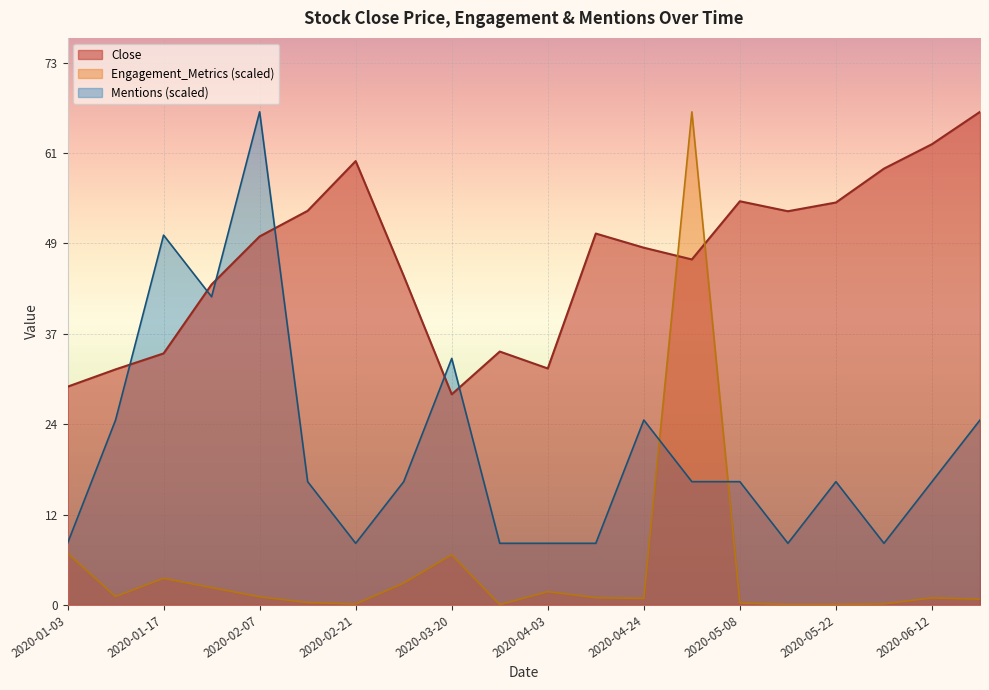

What are all the series names shown in the legend?

Close, Engagement_Metrics (scaled), Mentions (scaled)